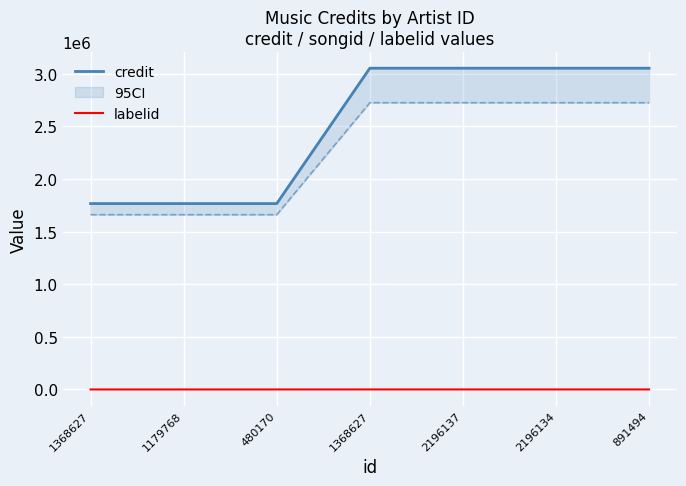

How many labelid values are between -1 and 198?

7